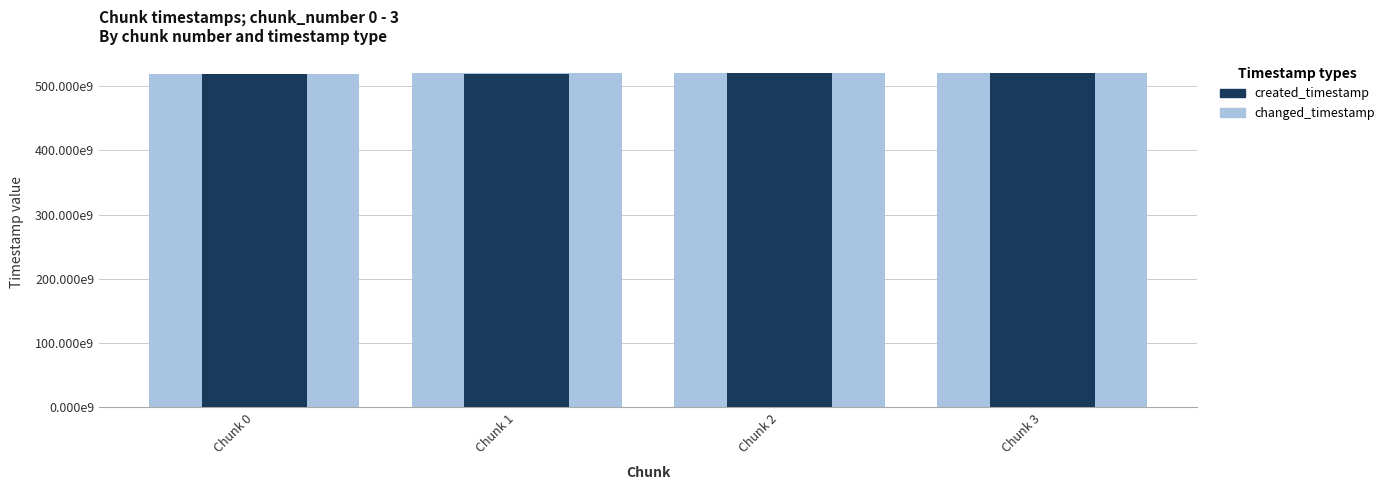

What is the total value across all series at Chunk 2?

1040027491925